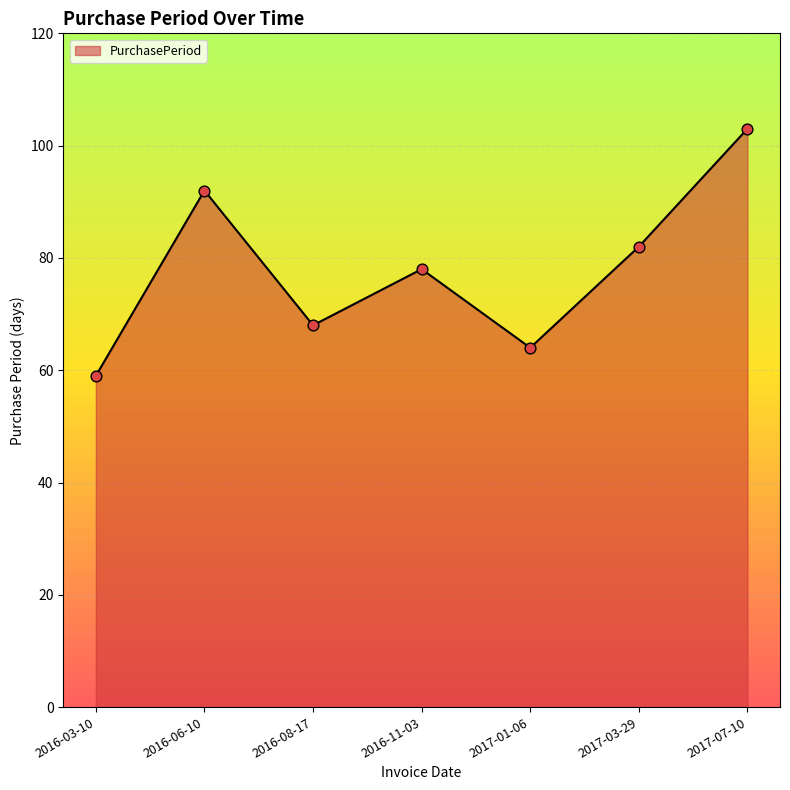

Which has a higher value, 2016-03-10 or 2016-06-10?

2016-06-10